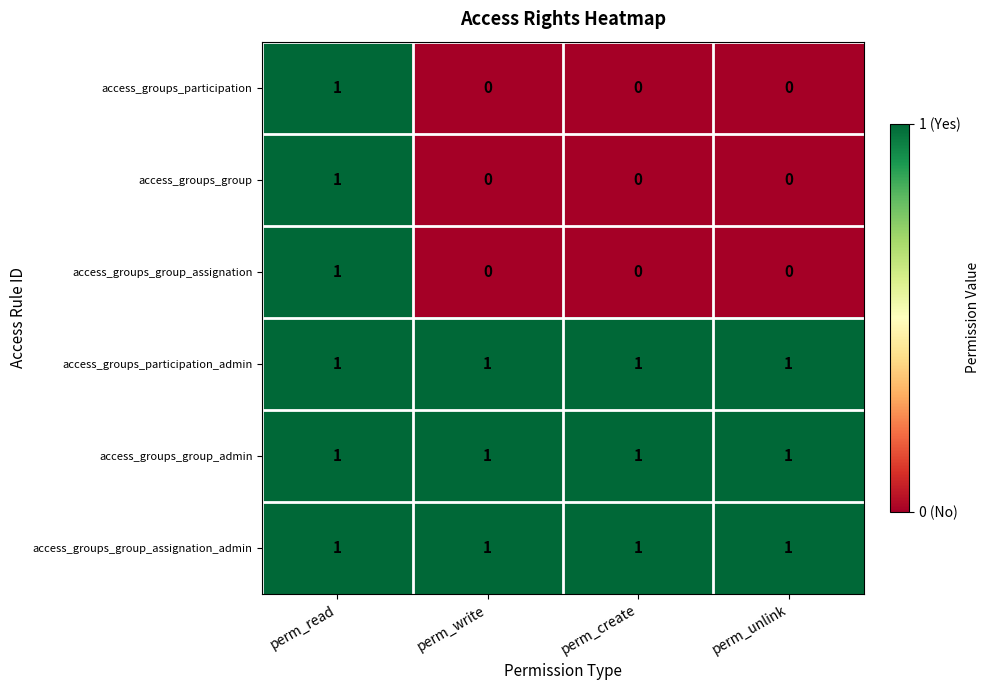

At which category is the sum across all series the highest?

perm_read